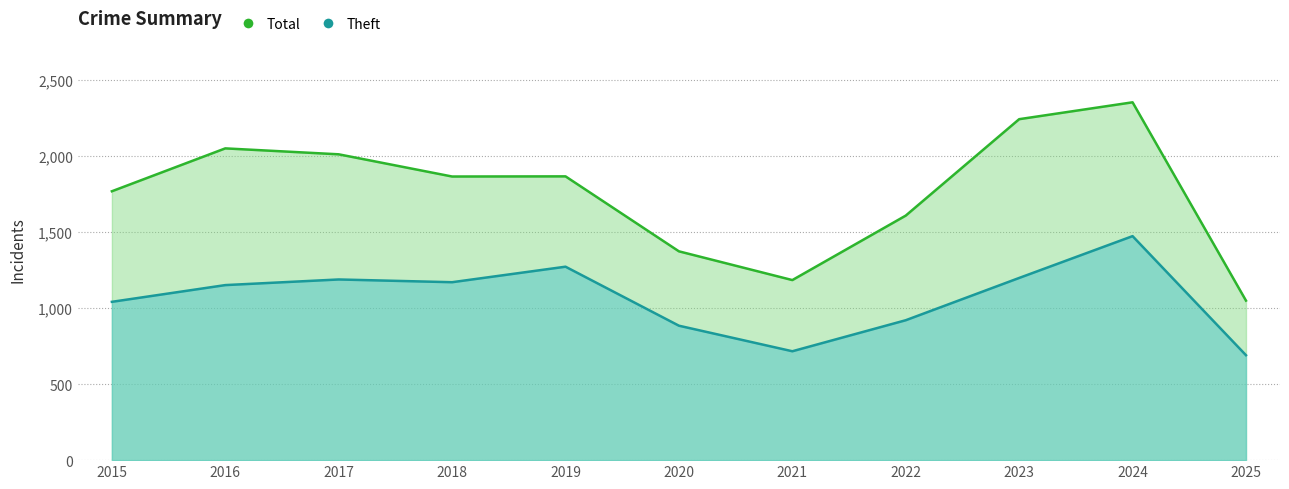

Where is Theft nearest to the value 1081?

2015